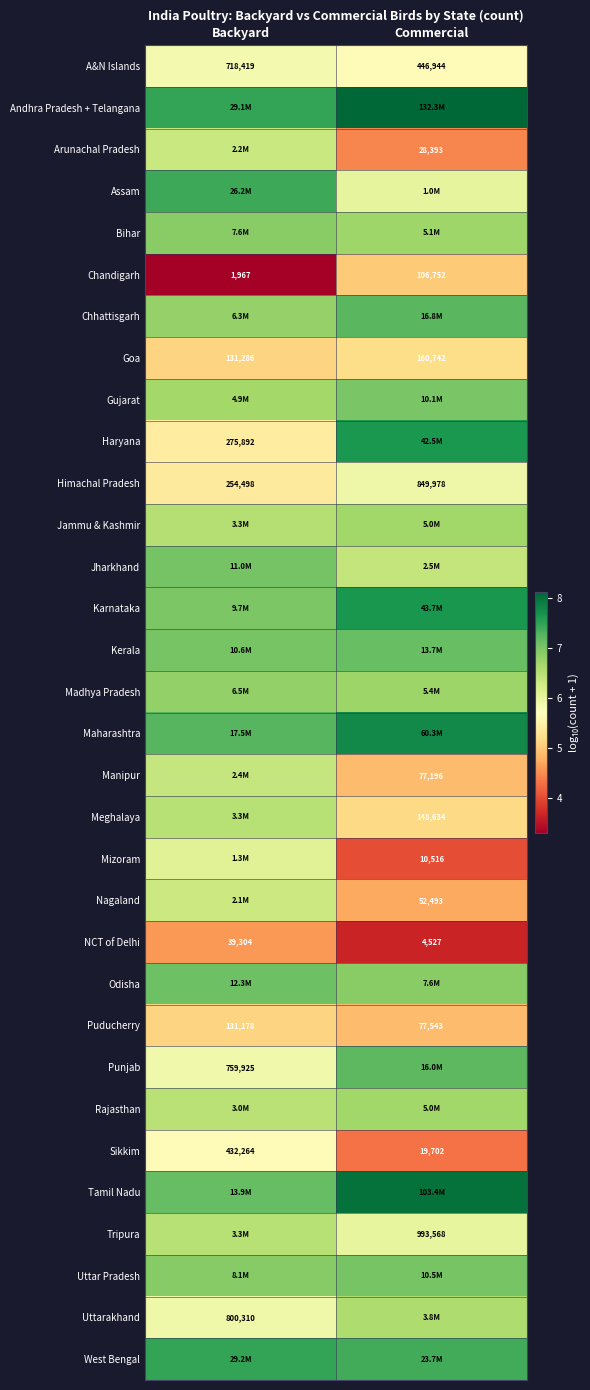

At which label does Himachal Pradesh reach its minimum?

Backyard